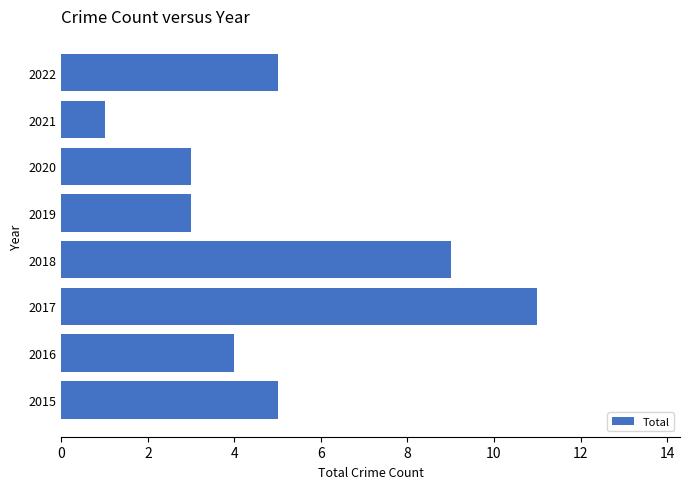

What is the minimum value shown in the chart?

1